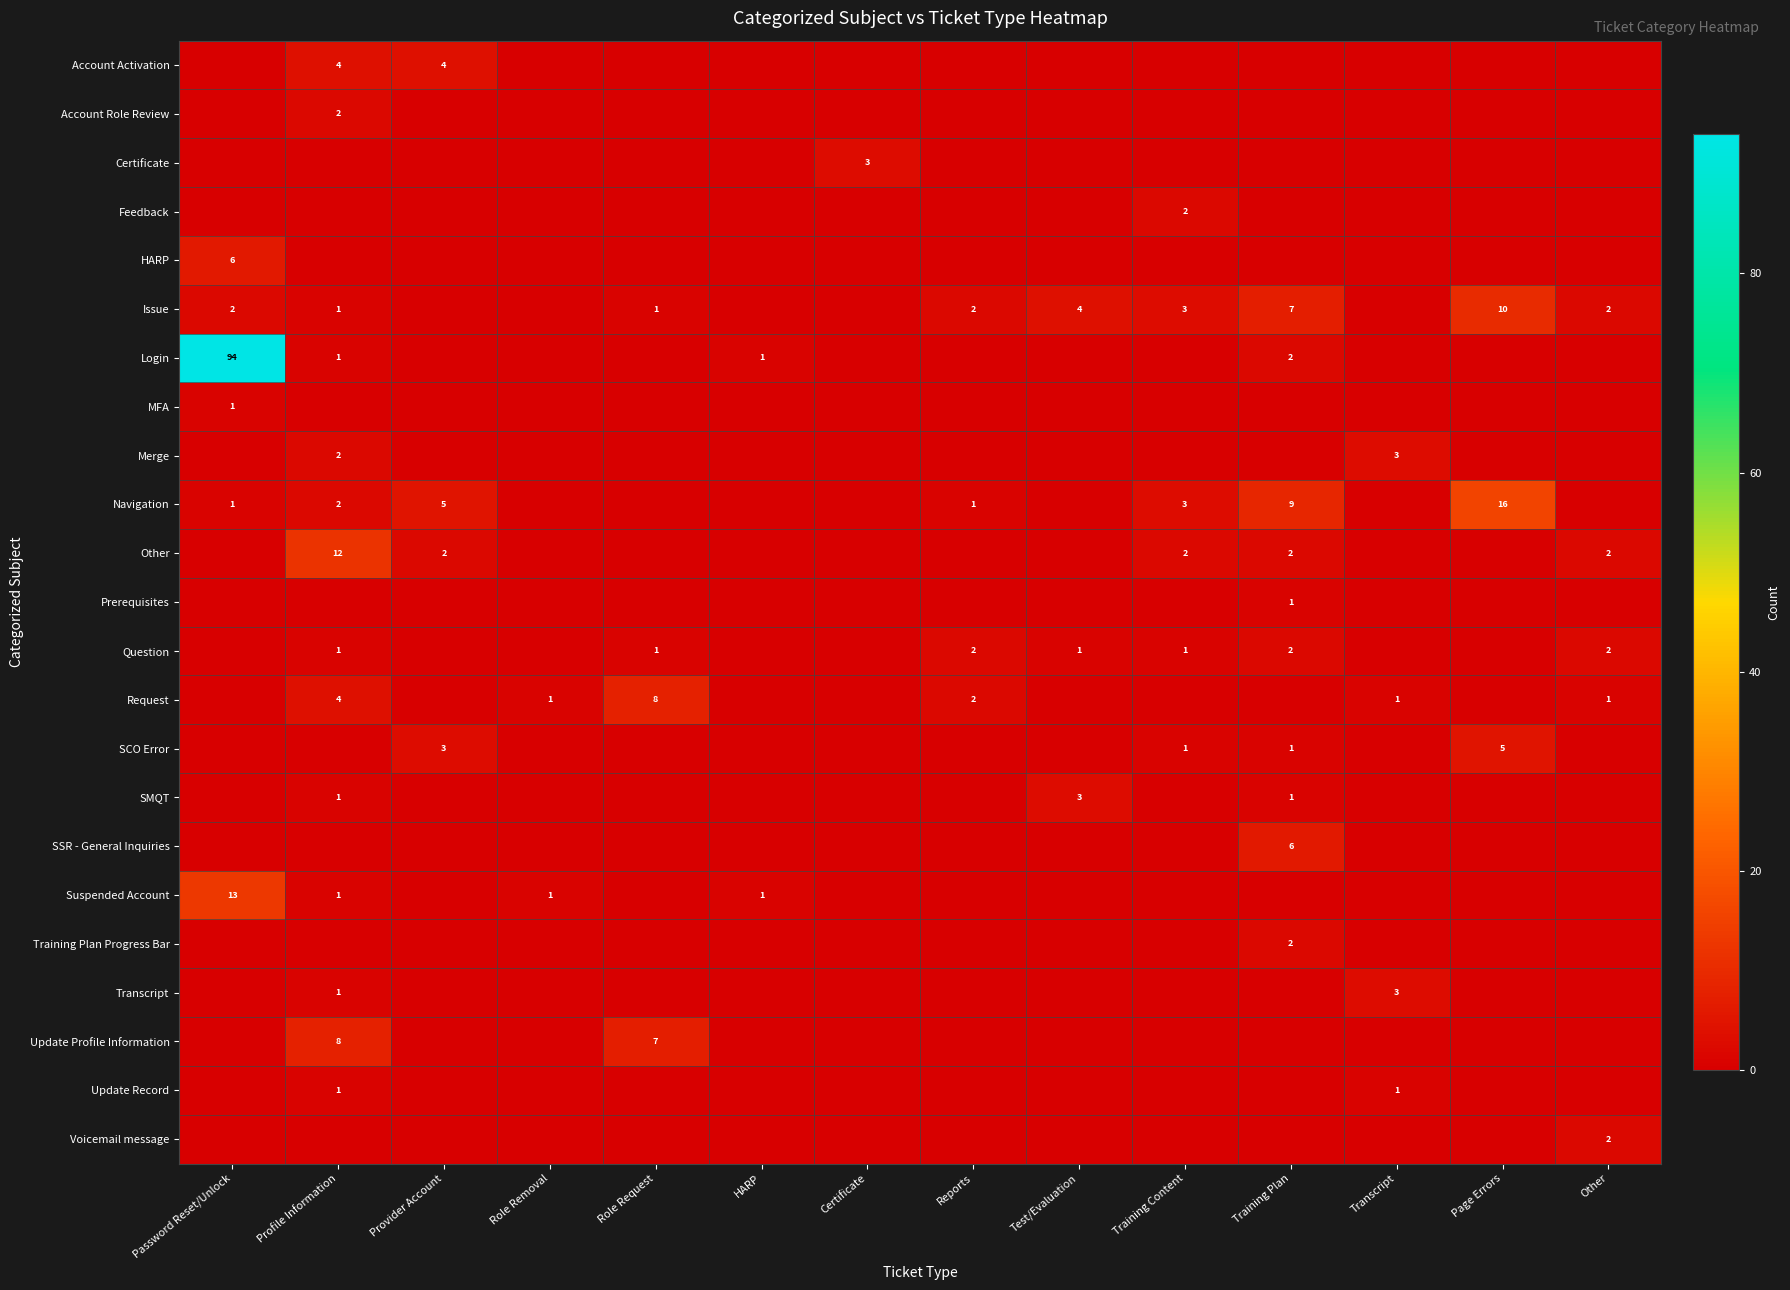

What is the difference between the Issue values at Page Errors and Other?

8